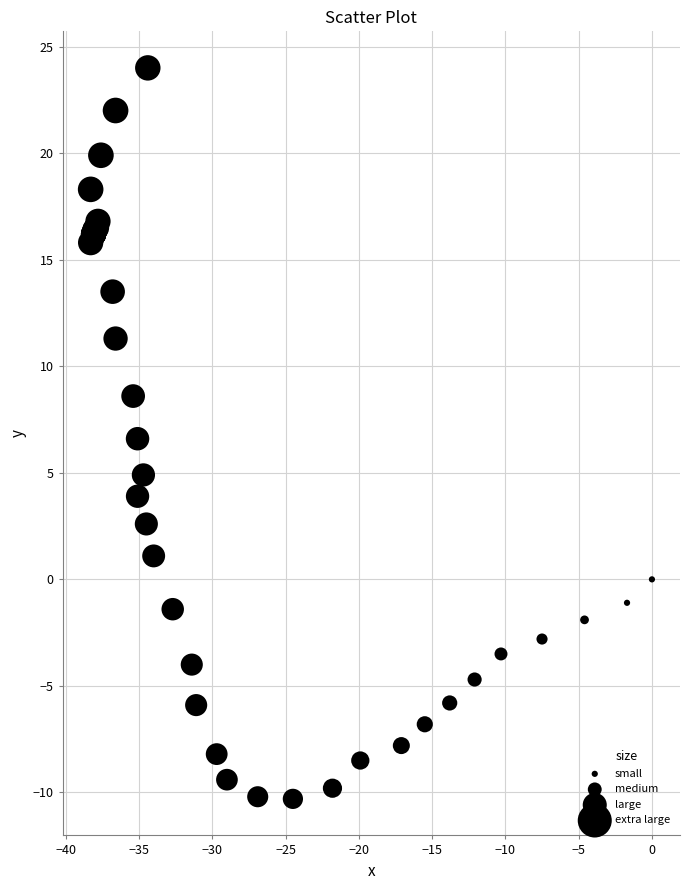

What Y value in the scatter plot is closest to 6?

6.6